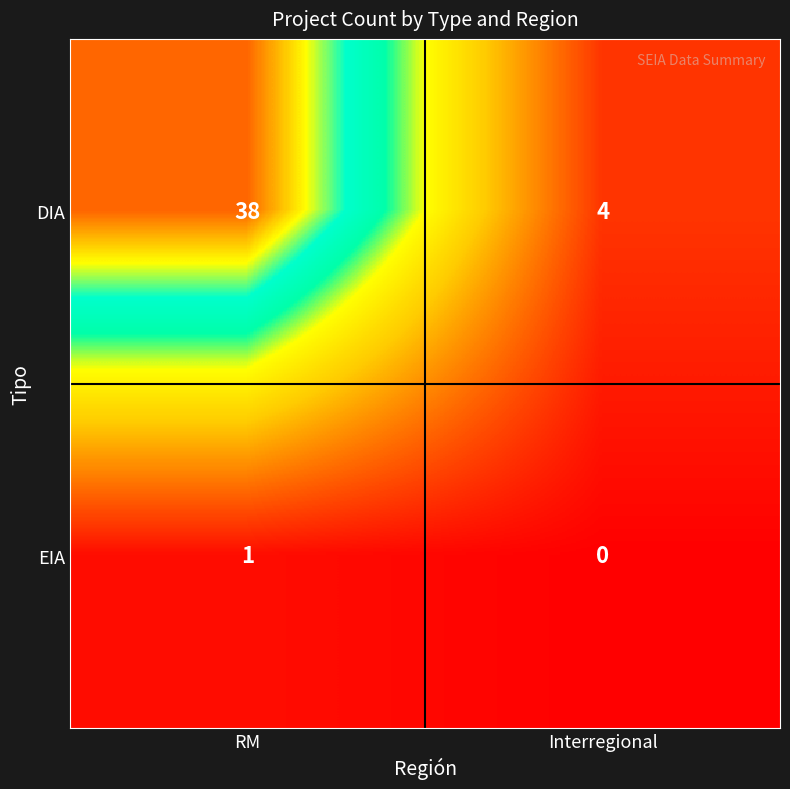

At how many categories does at least one series exceed 9?

1